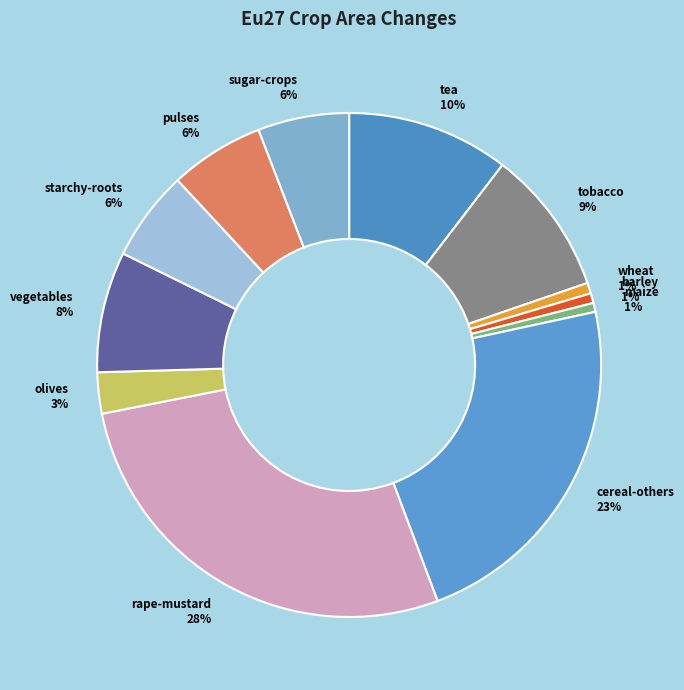

Is the sum of olives 3% and starchy-roots 6% greater than half?

No